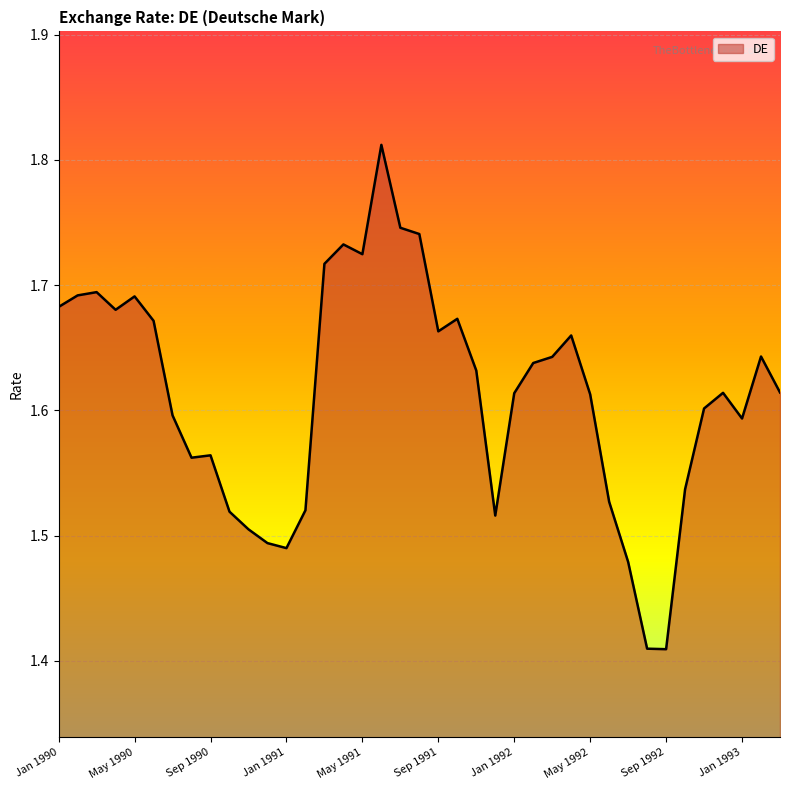

Does the chart have visible grid lines?

Yes